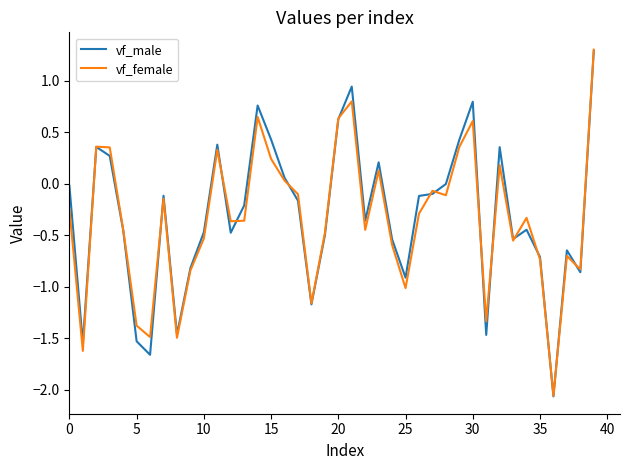

How many distinct data groups are displayed?

2